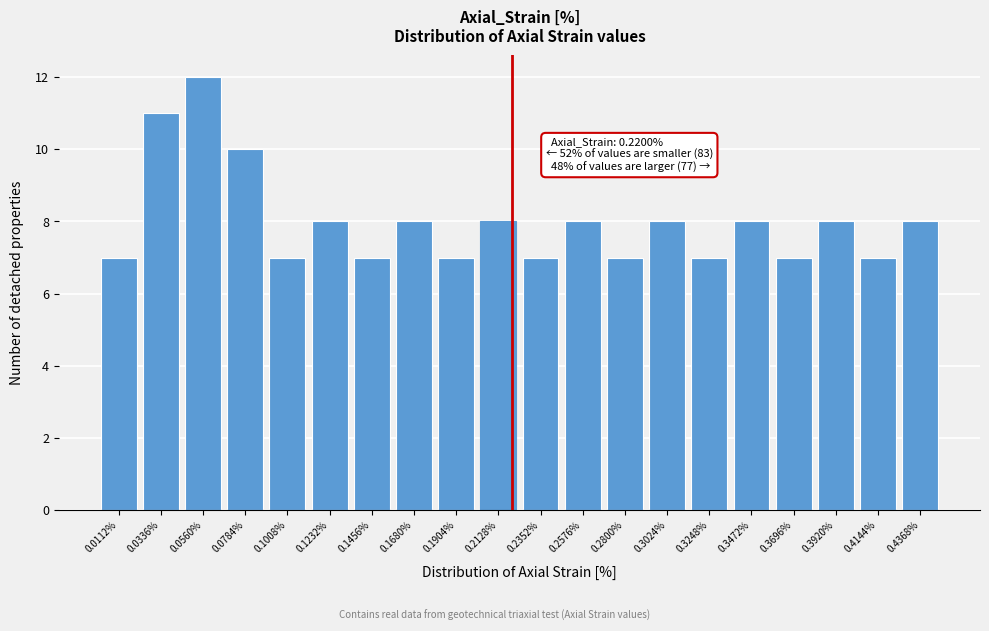

Over which range of the x-axis is the bar tallest?

0.045 to 0.065